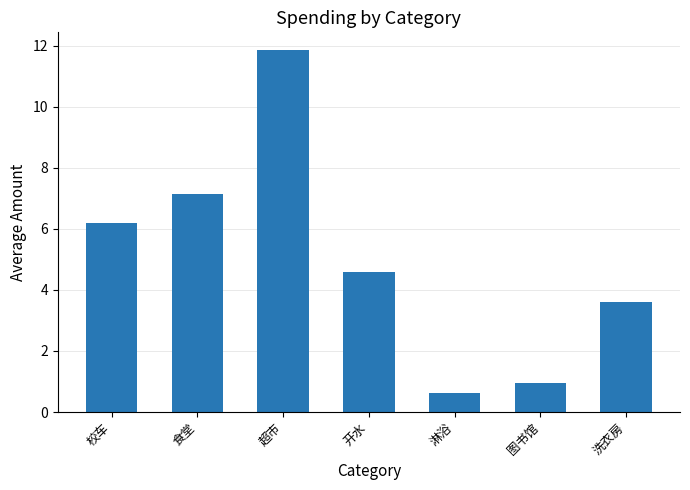

Are the bars horizontal?

No